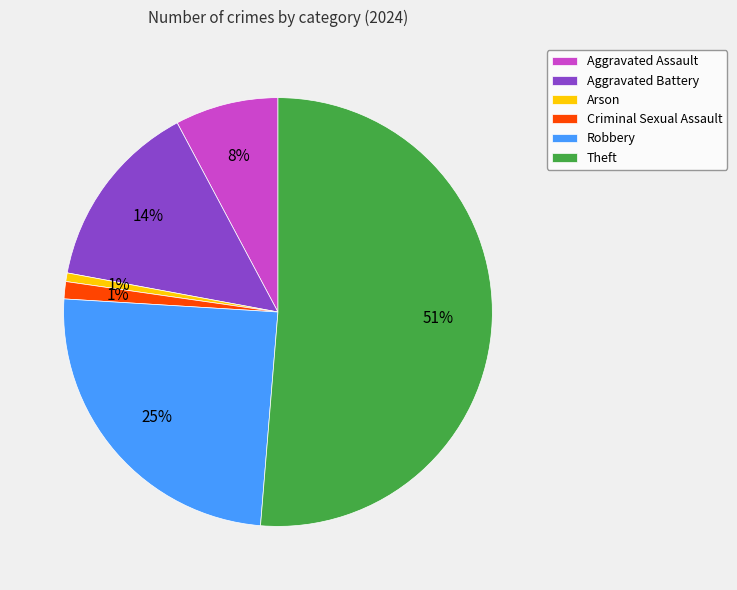

How many segments does this pie chart have?

6